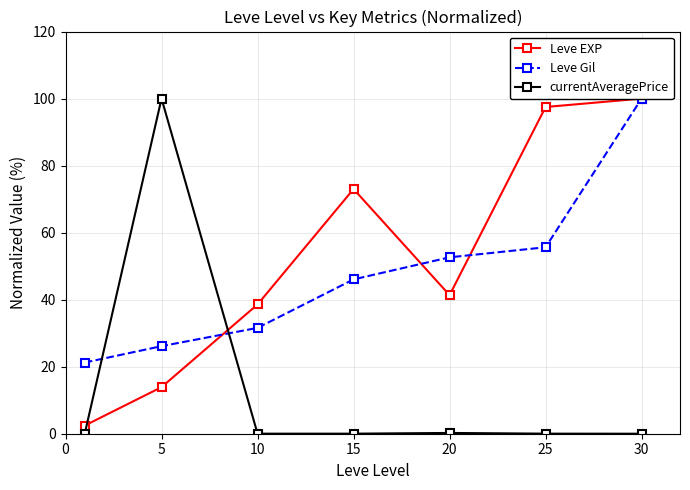

What is the maximum value shown in the chart?

100.0